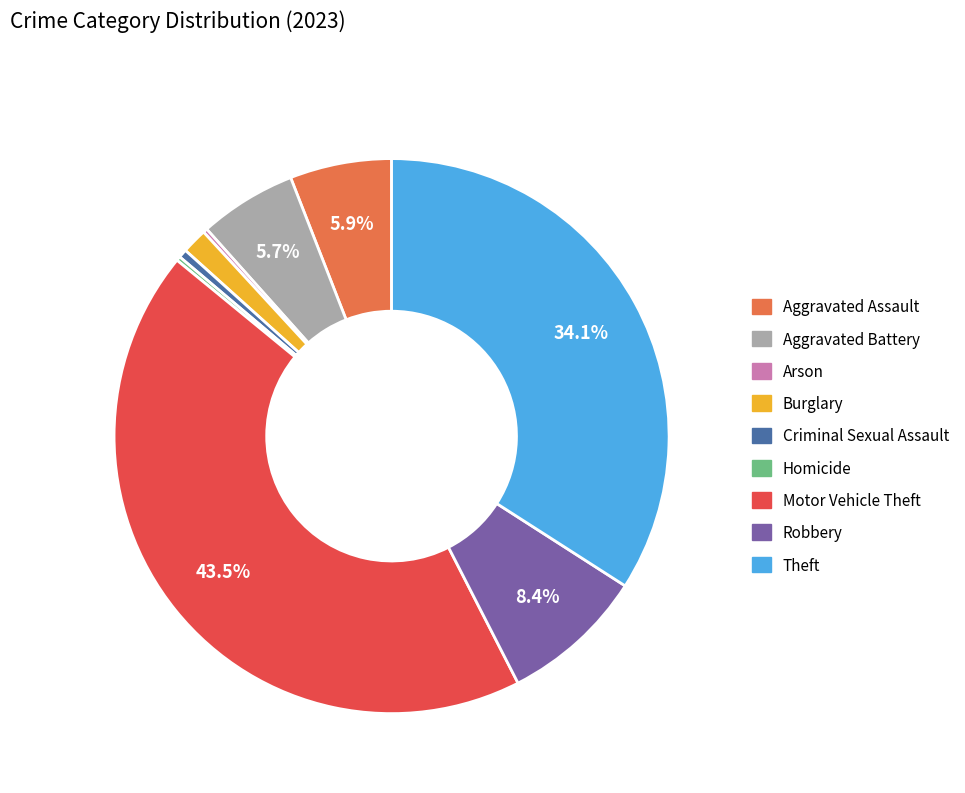

Between Robbery and Theft, which is larger?

Theft